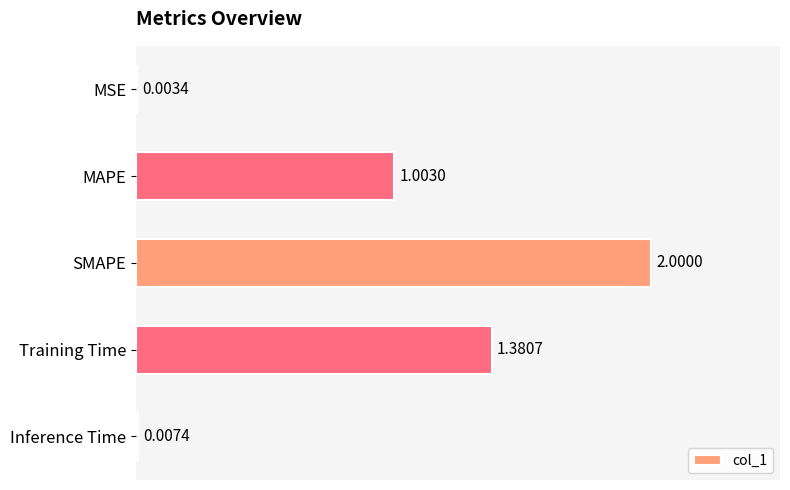

Between Training Time and SMAPE, which is larger?

SMAPE